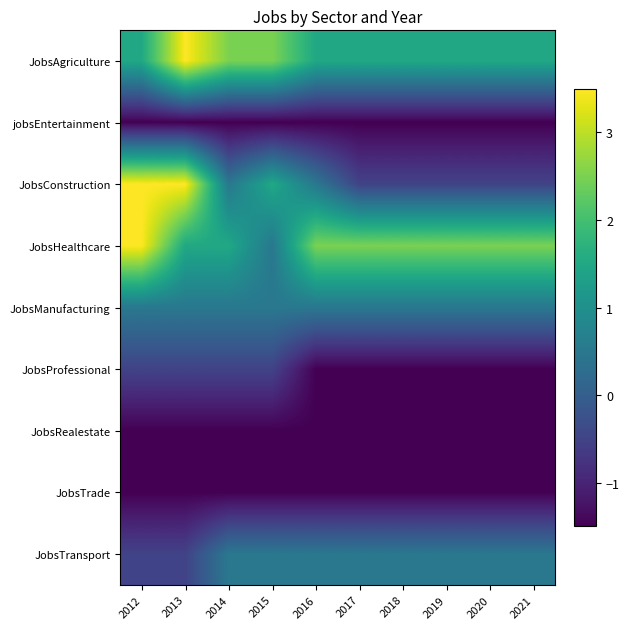

How many series are shown in this chart?

9